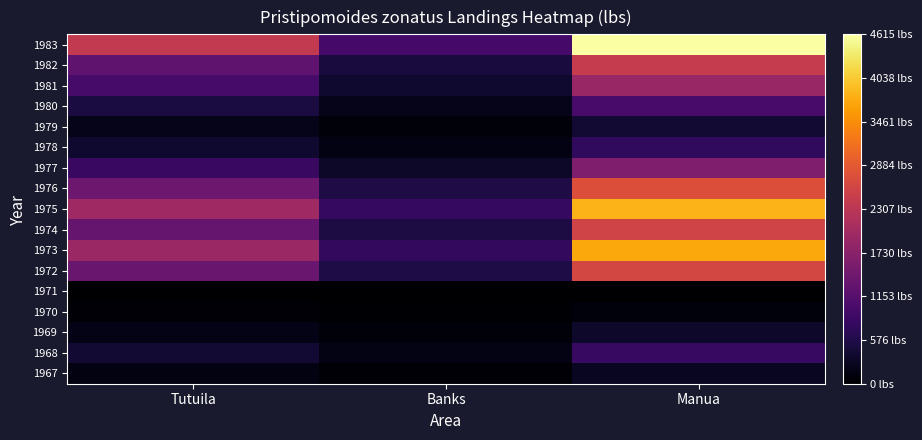

At Banks, list the series in order from largest to smallest.

1983, 1975, 1973, 1976, 1972, 1974, 1982, 1981, 1977, 1980, 1968, 1978, 1979, 1969, 1967, 1970, 1971